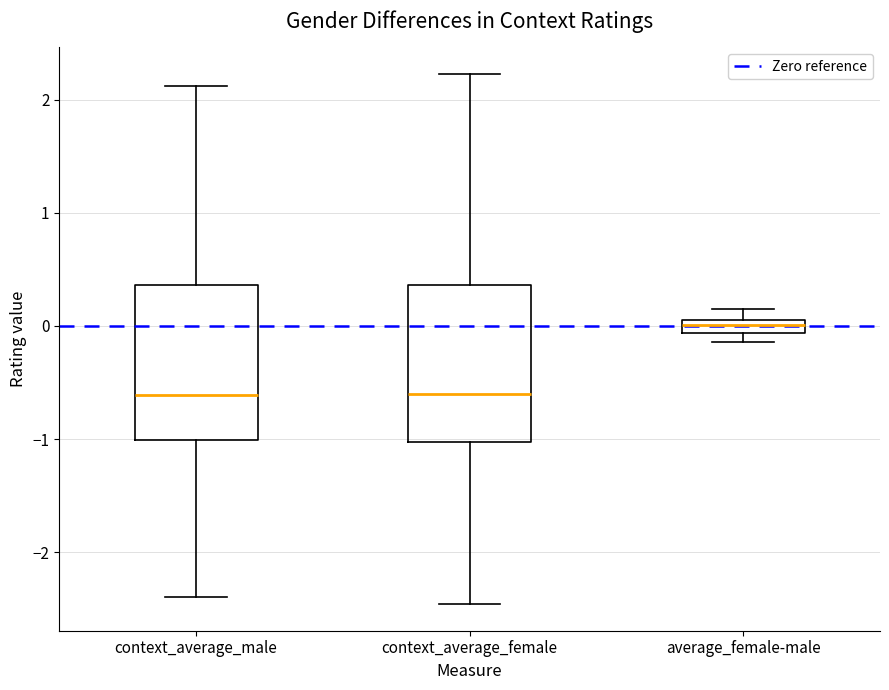

Which box's median line is the highest?

average_female-male